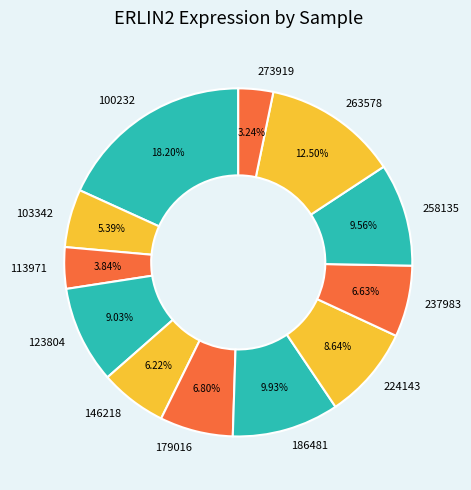

To the nearest percent, what is the difference between the 224143 and 103342 slice percentages?

3%